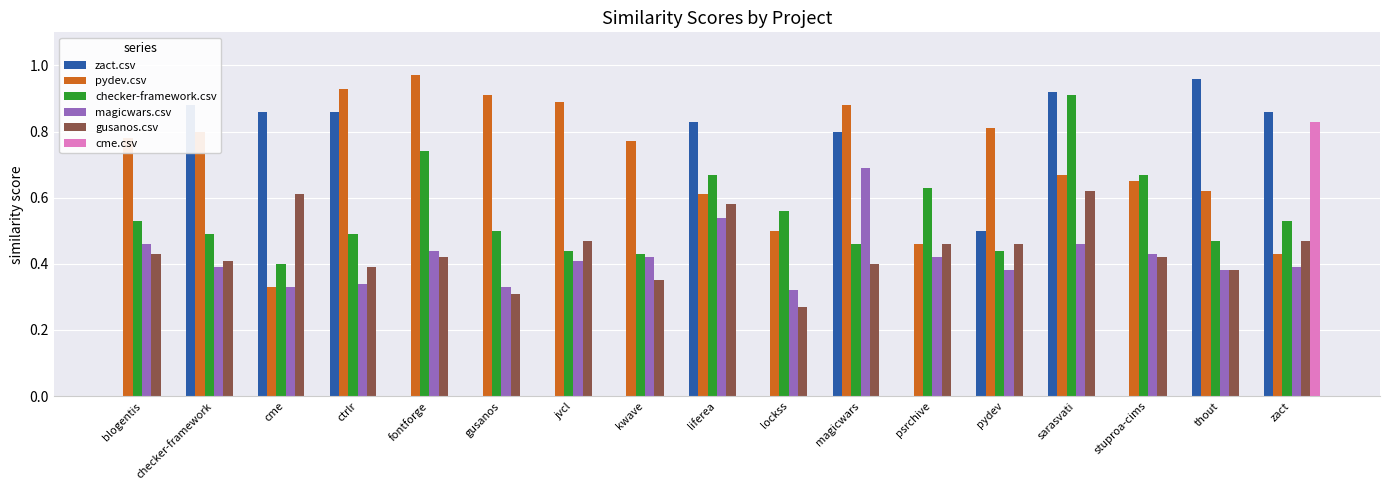

Are the bars horizontal?

No